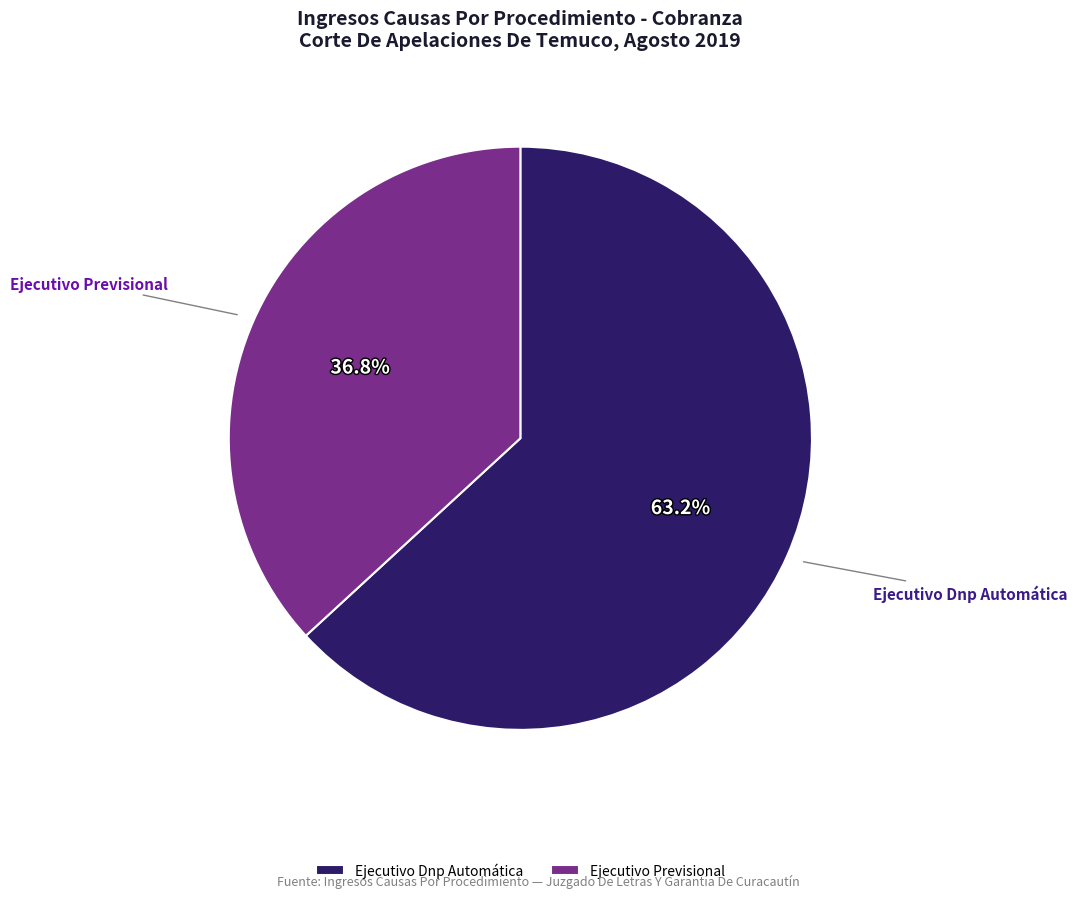

Rank the categories by value from lowest to highest.

Ejecutivo Previsional, Ejecutivo Dnp Automática